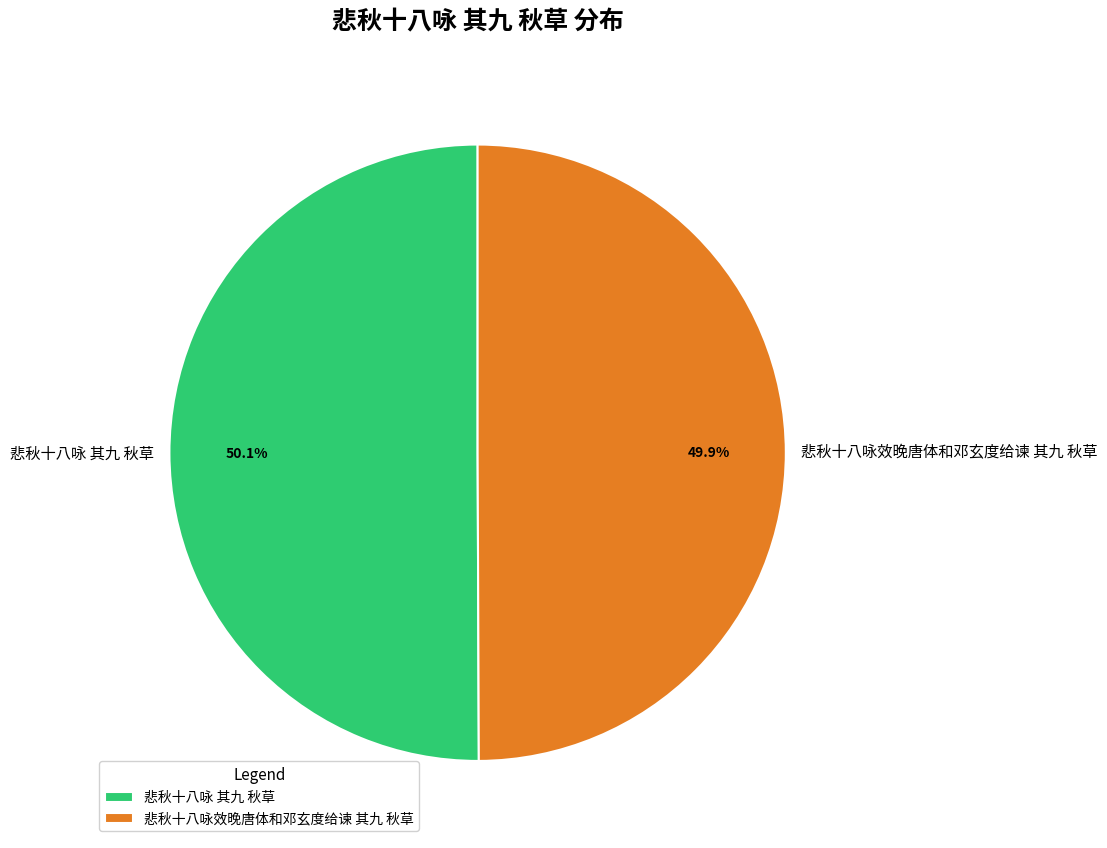

What percentage is NOT represented by 悲秋十八咏效晚唐体和邓玄度给谏 其九 秋草?

50.1%